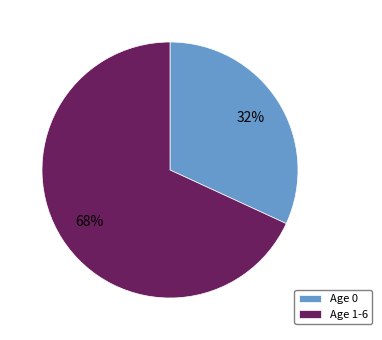

Is the sum of Age 1-6 and Age 0 greater than half?

Yes